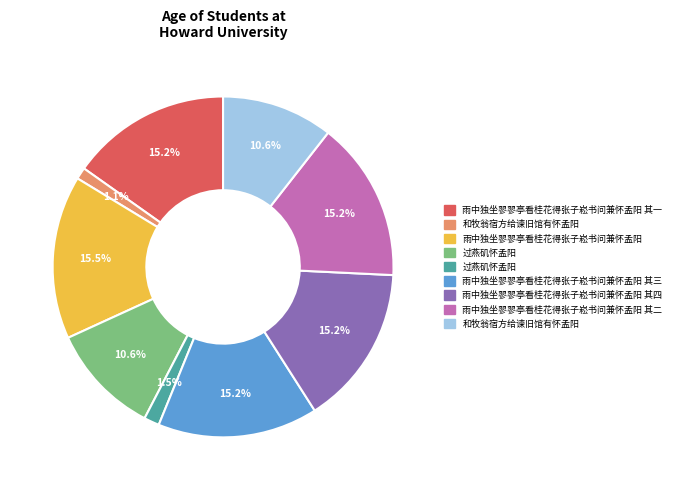

Is there a majority slice in this chart?

No